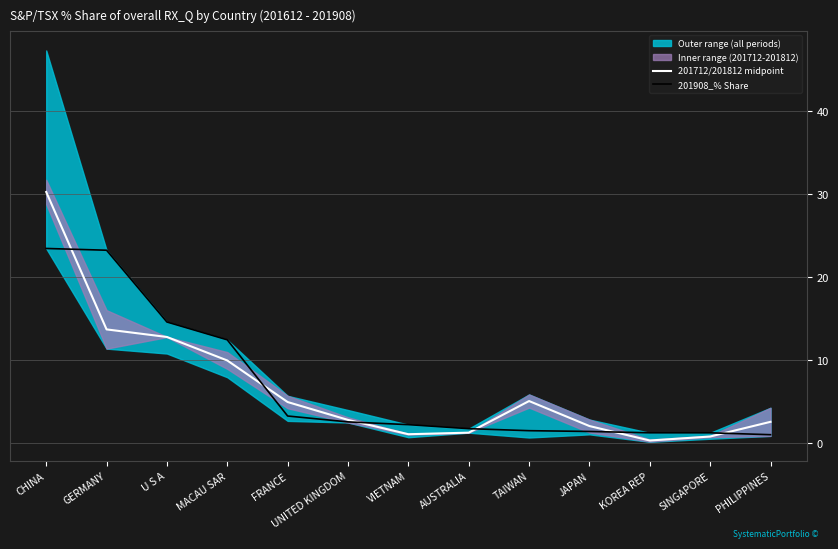

Which has a higher value, FRANCE or AUSTRALIA?

FRANCE